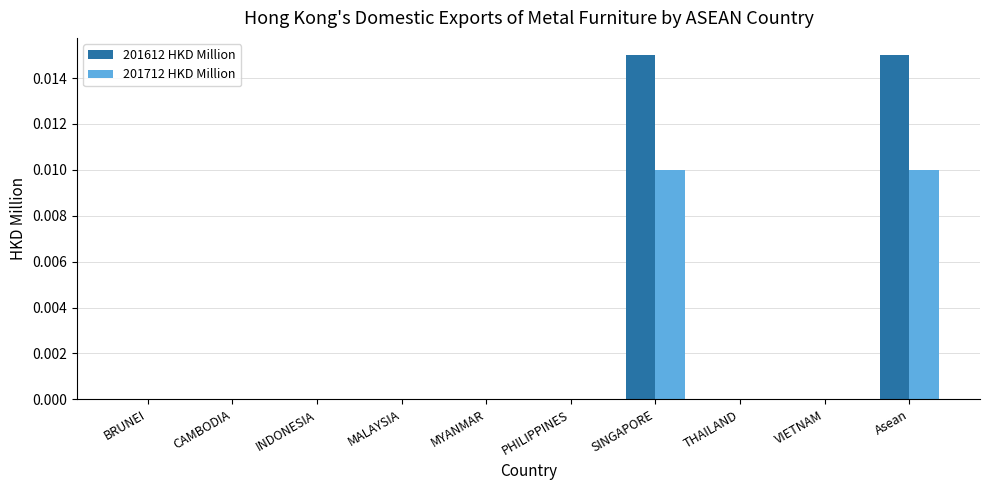

Is it true that 201612 HKD Million equals 0.0 at Asean?

True